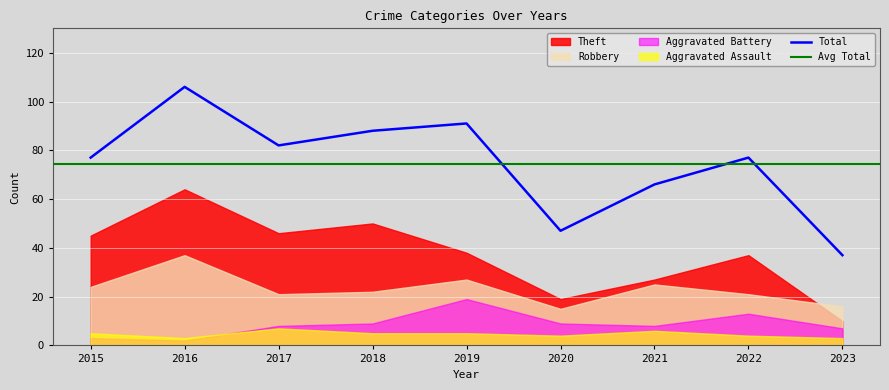

What is the value of the Total point at the 2nd from the left?

106